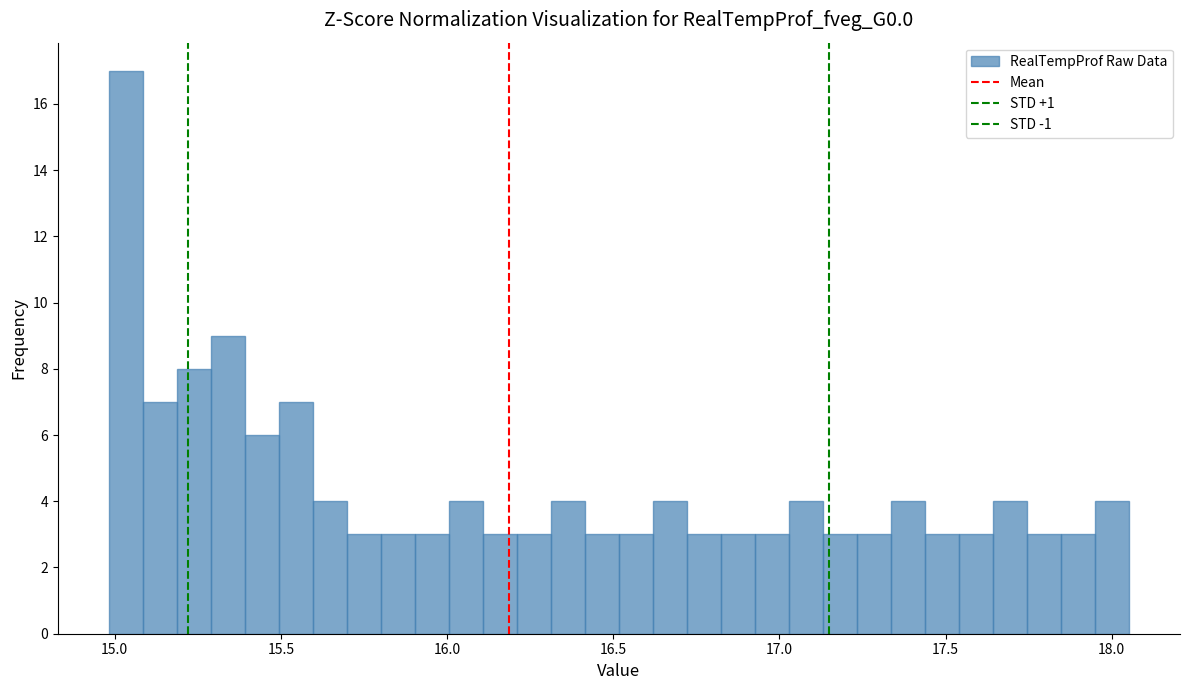

Read against the x-axis, roughly where is the centre of the tallest bar?

15.05